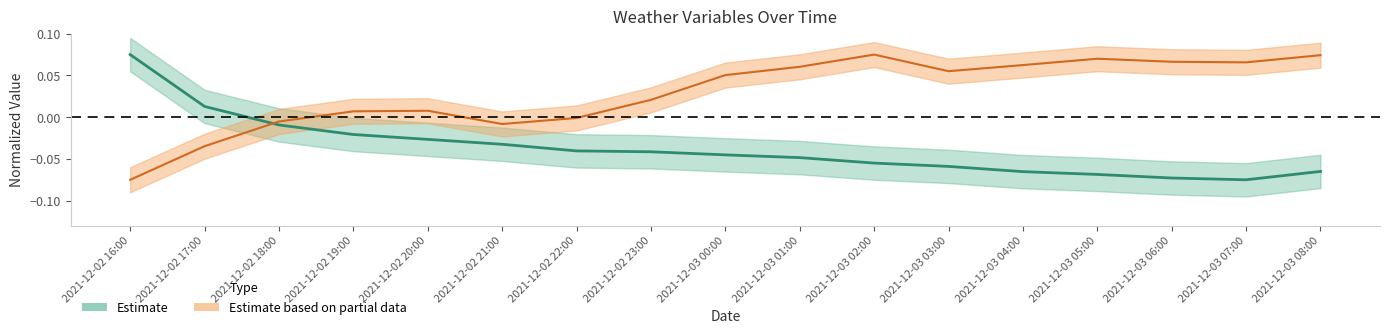

At which category is the sum across all series the highest?

2021-12-03 02:00